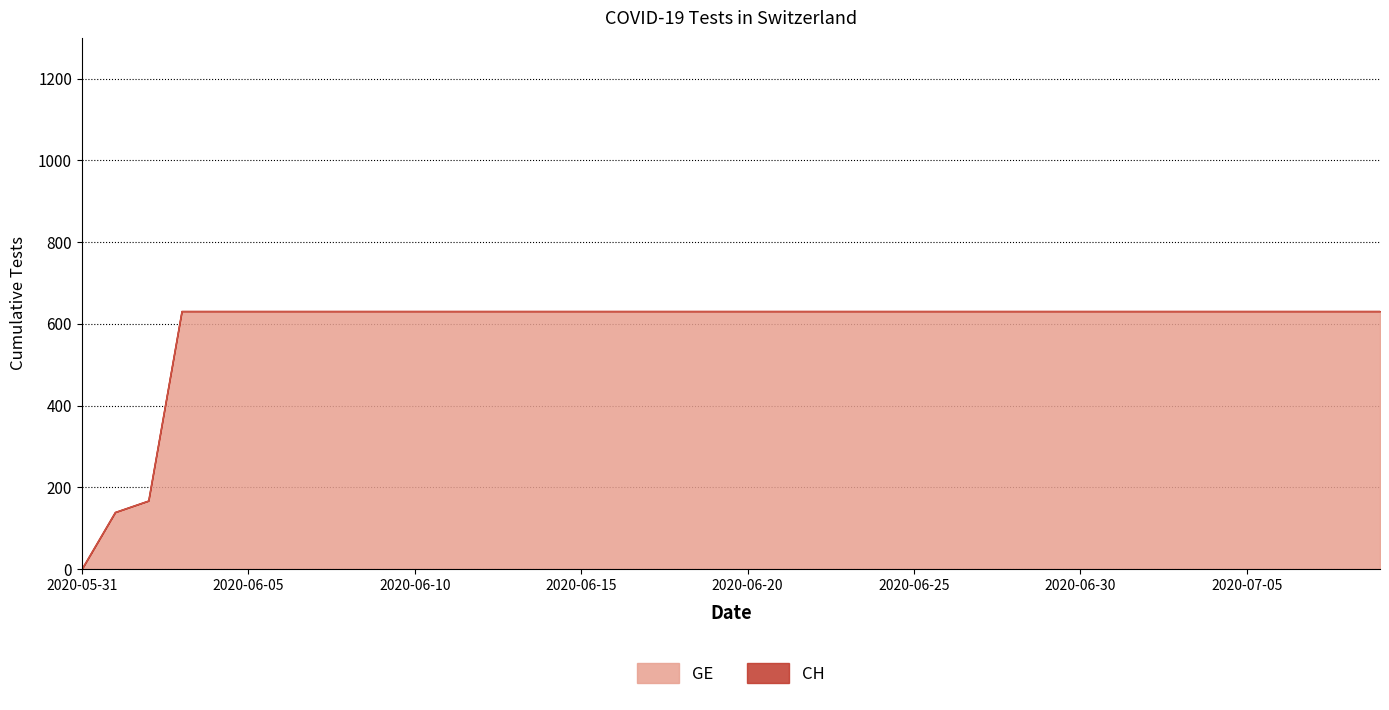

True or false: GE has more than 2 interior local peaks.

False